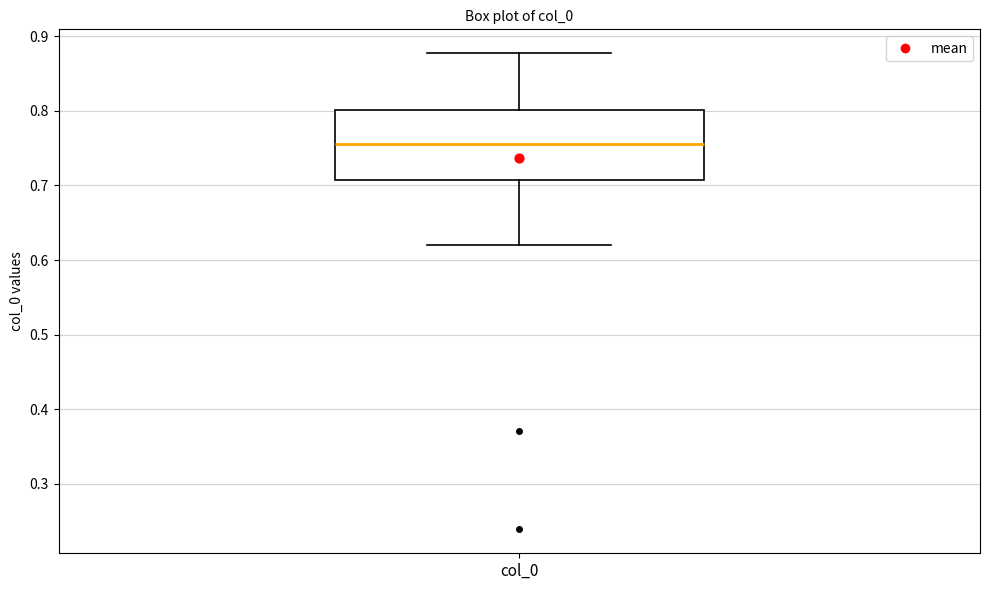

Where does the median line of the box for col_0 sit on the y-axis? The values are not printed on the chart, so give them approximately, as read against the axis.

0.76